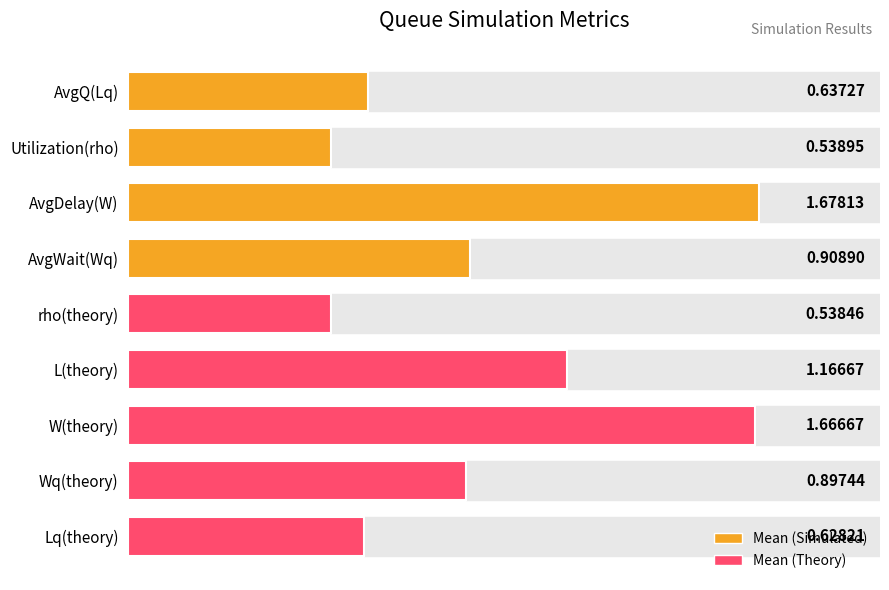

What is the change in value from Utilization(rho) to Lq(theory)?

+0.1